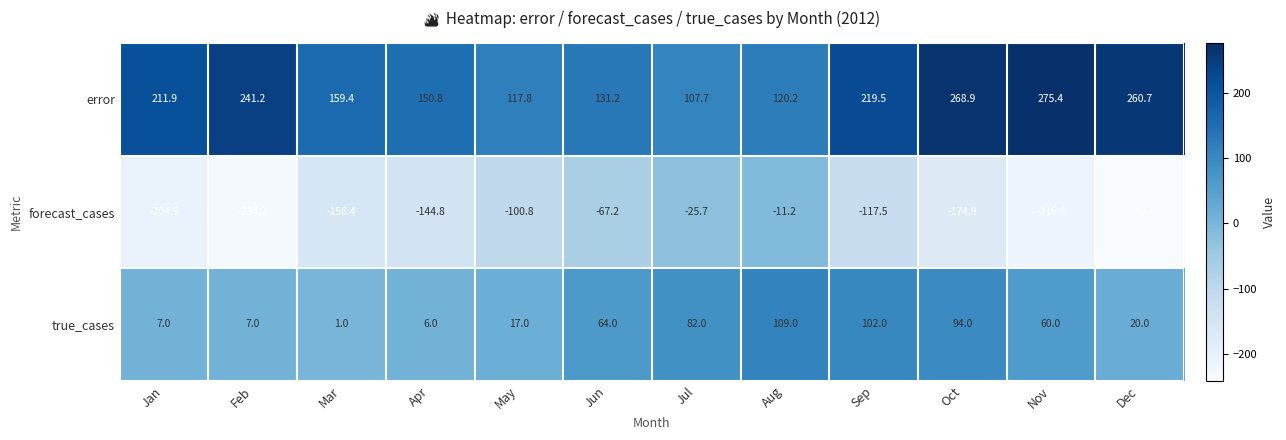

List the series in order of their overall mean, highest first.

error, true_cases, forecast_cases